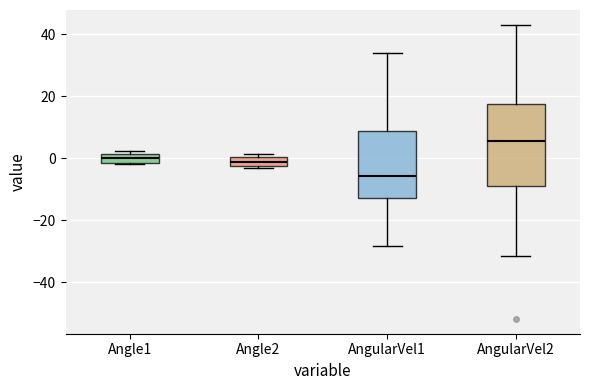

Which box is the tallest, from its lower edge to its upper edge?

AngularVel2